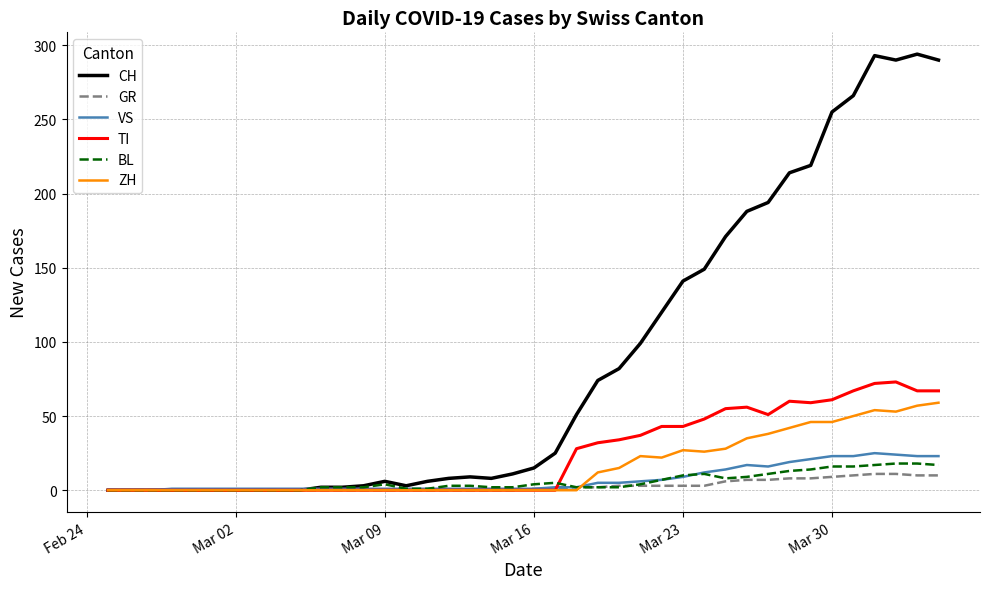

Which series has the largest total across all categories?

CH